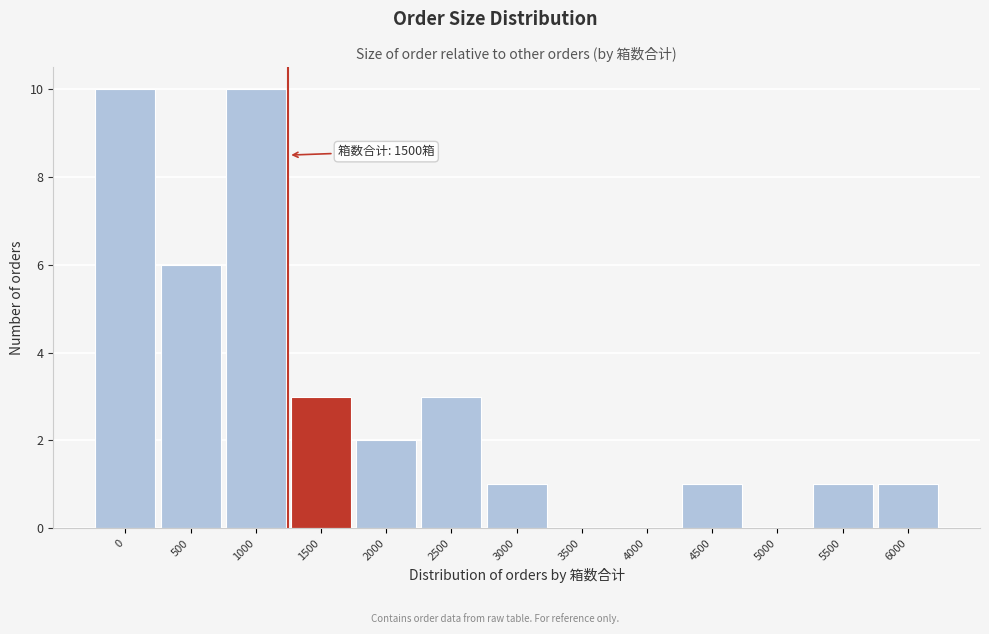

Reading left to right, list all the values displayed in this chart.

0=10	500=6	1000=10	1500=3	2000=2	2500=3	3000=1	3500=0	4000=0	4500=1	5000=0	5500=1	6000=1